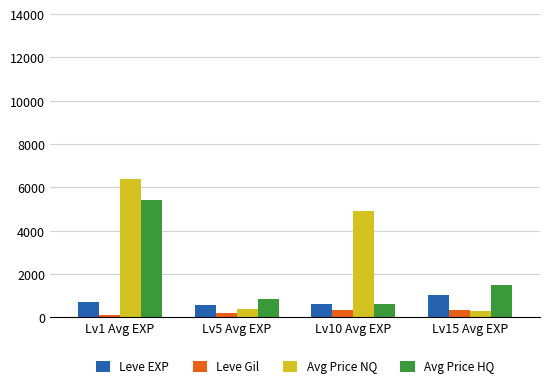

What is the spread (max minus min) of values at Lv5 Avg EXP?

640